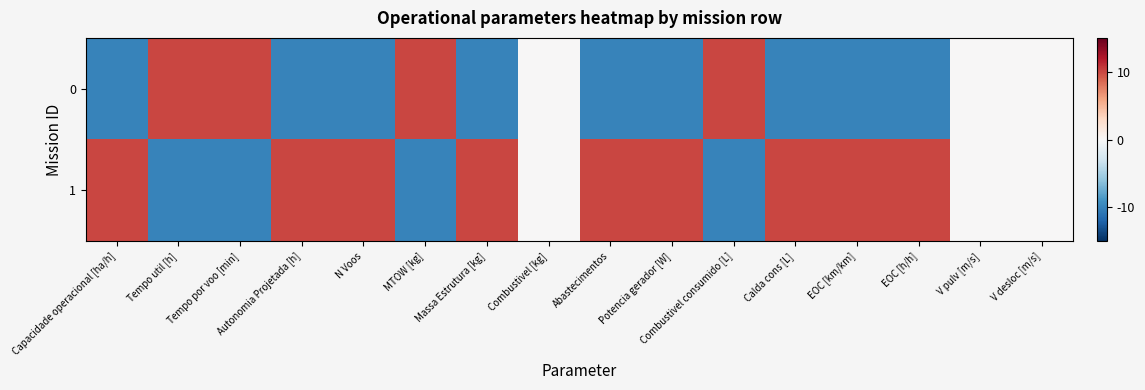

Reading right to left, list all the values displayed in this chart.

0: V desloc [m/s]=0.0	V pulv [m/s]=0.0	EOC [h/h]=-10.0	EOC [km/km]=-10.0	Calda cons [L]=-10.0	Combustivel consumido [L]=10.0	Potencia gerador [W]=-10.0	Abastecimentos=-10.0	Combustivel [kg]=0.0	Massa Estrutura [kg]=-10.0	MTOW [kg]=10.0	N Voos=-10.0	Autonomia Projetada [h]=-10.0	Tempo por voo [min]=10.0	Tempo util [h]=10.0	Capacidade operacional [ha/h]=-10.0
1: V desloc [m/s]=0.0	V pulv [m/s]=0.0	EOC [h/h]=10.0	EOC [km/km]=10.0	Calda cons [L]=10.0	Combustivel consumido [L]=-10.0	Potencia gerador [W]=10.0	Abastecimentos=10.0	Combustivel [kg]=0.0	Massa Estrutura [kg]=10.0	MTOW [kg]=-10.0	N Voos=10.0	Autonomia Projetada [h]=10.0	Tempo por voo [min]=-10.0	Tempo util [h]=-10.0	Capacidade operacional [ha/h]=10.0